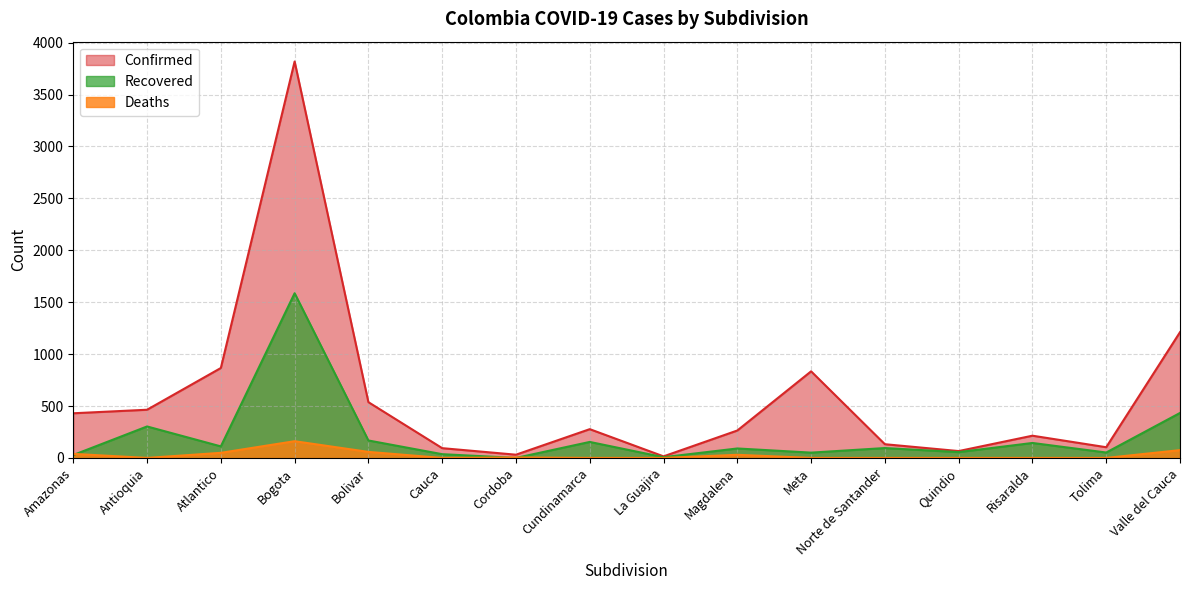

True or false: Confirmed and Deaths cross at least once.

False